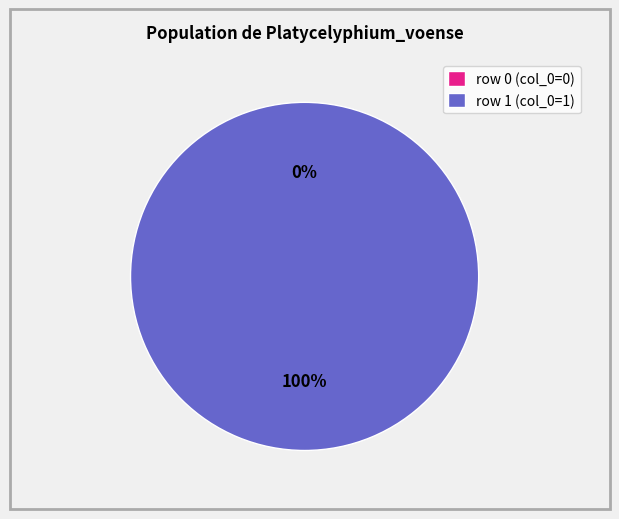

Is Portail:Botanique/Articles liés (row 1) the majority of the pie?

Yes